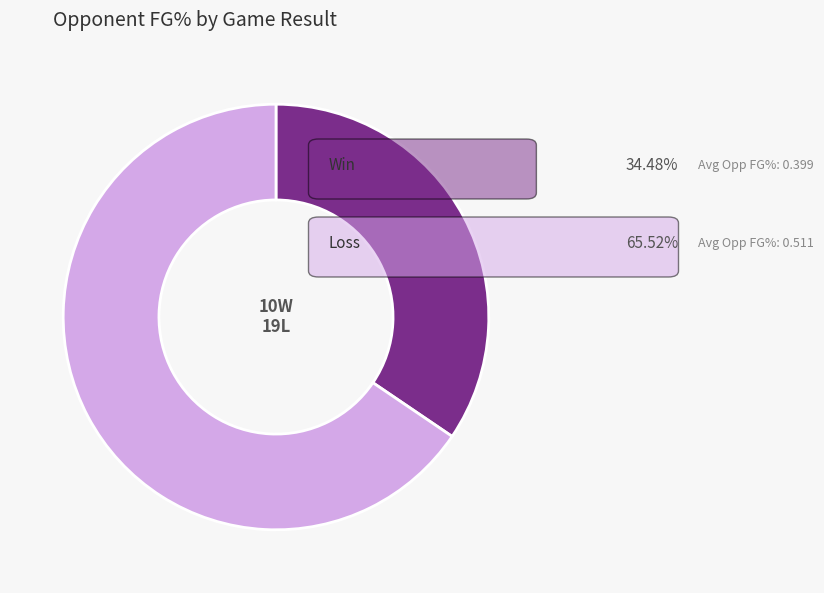

Is there a majority slice in this chart?

Yes